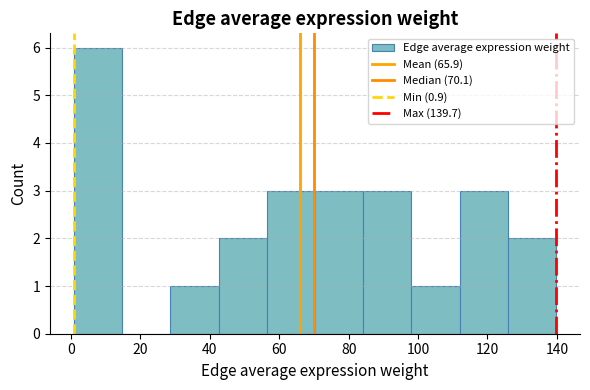

What is the height of the bar covering 70 to 84 on the x-axis? Neither the bar edges nor the heights are printed on the chart, so give them approximately, as read against the axes.

3